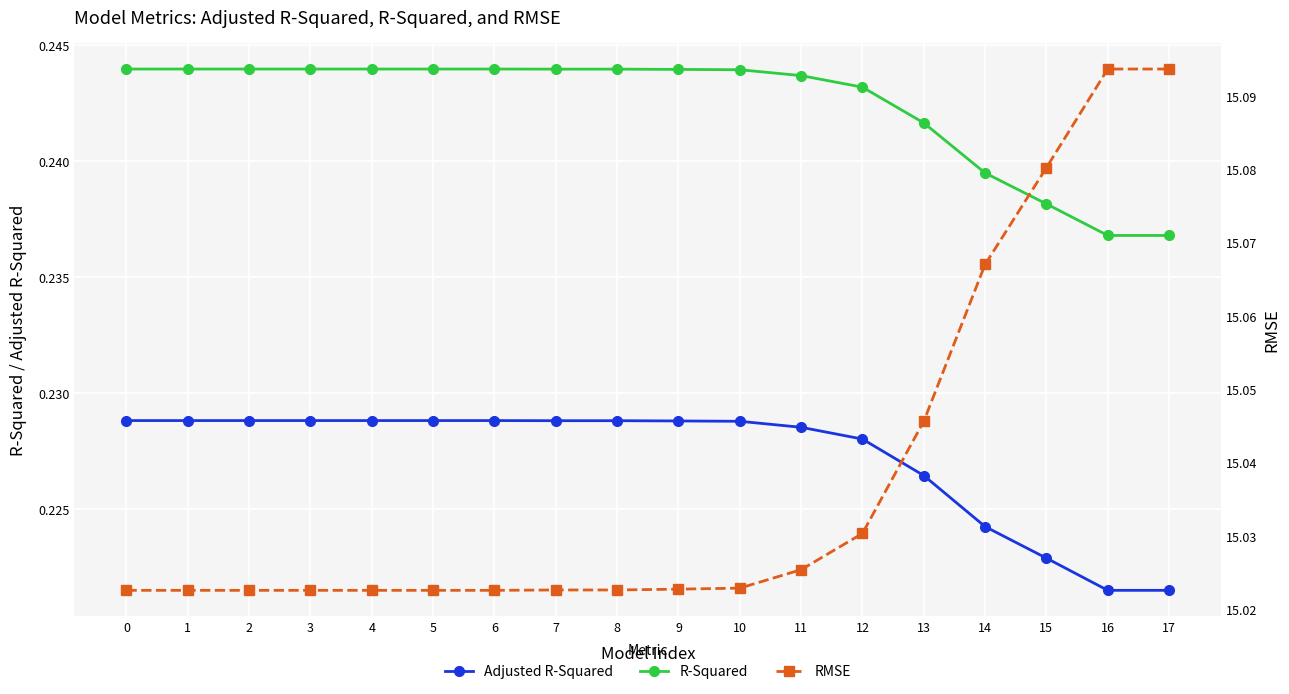

How many R-Squared values are between 0 and 1?

18